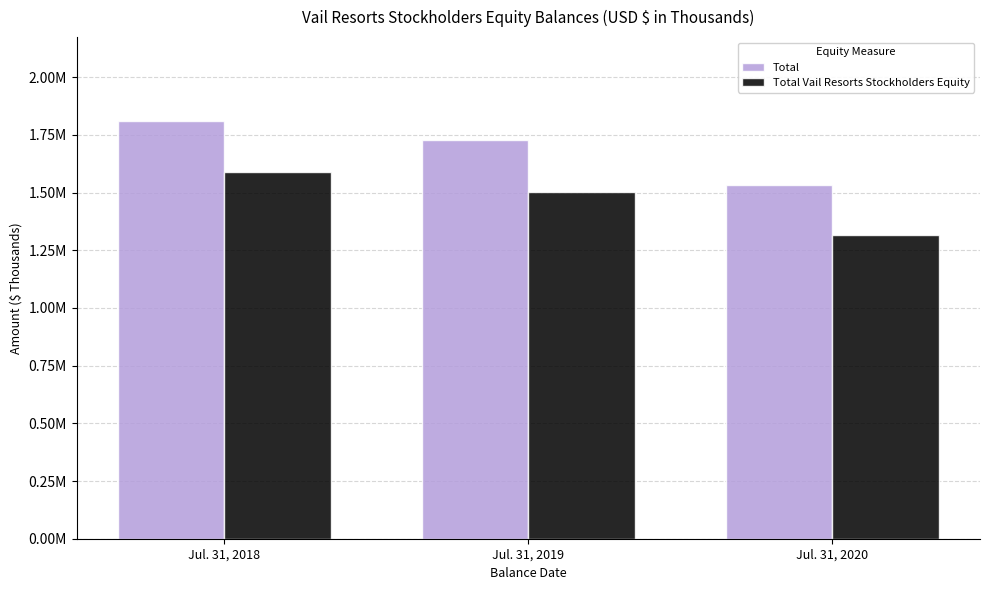

Is the value of Total at Jul. 31, 2018 greater than the value of Total Vail Resorts Stockholders Equity at Jul. 31, 2020?

Yes